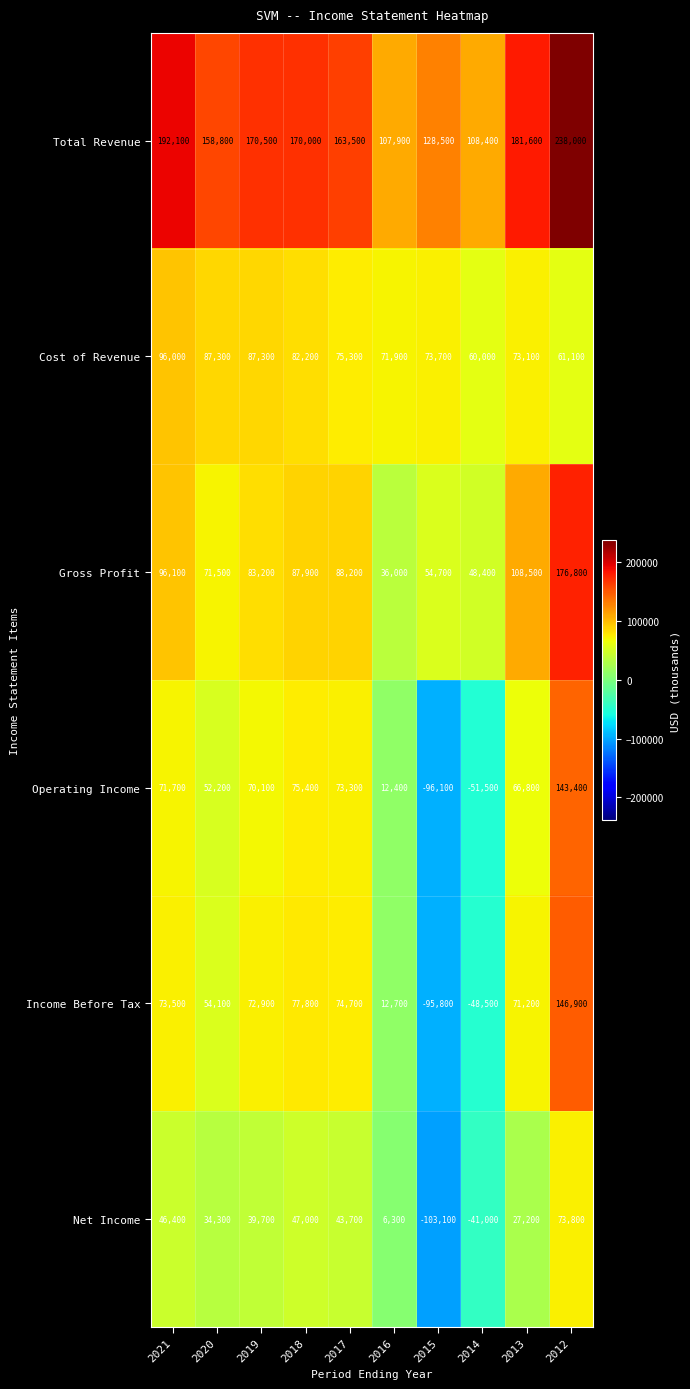

At which label does Total Revenue first exceed 170000?

2021